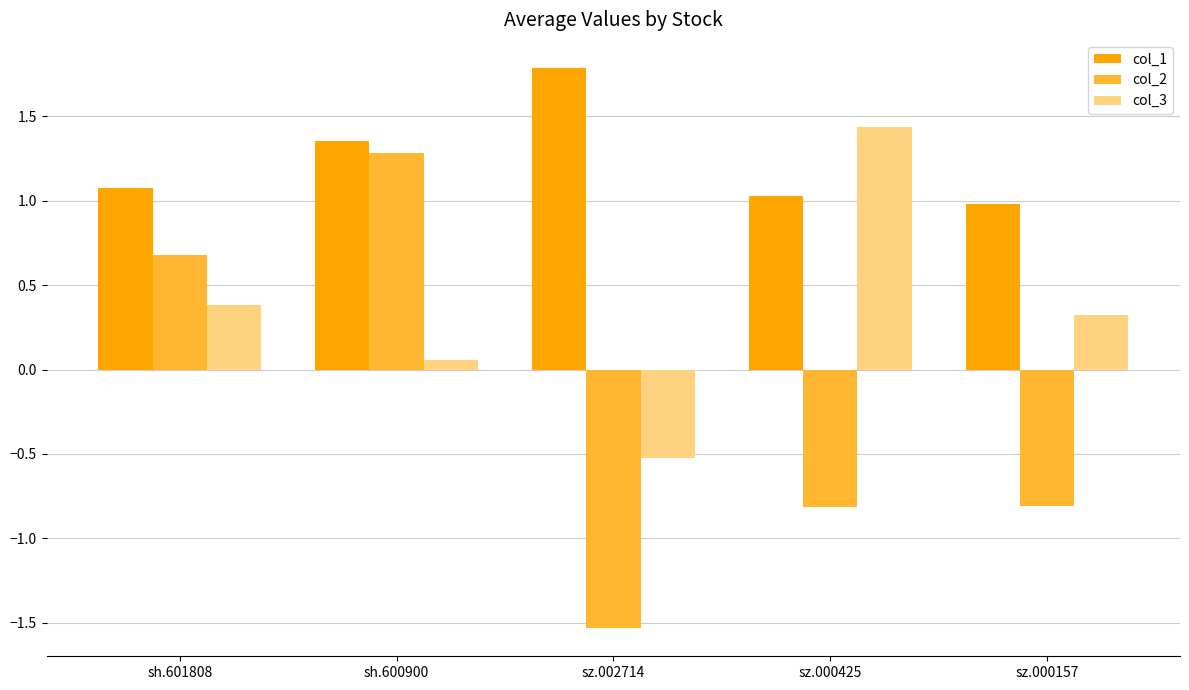

What is the spread (max minus min) of values at sh.601808?

0.7